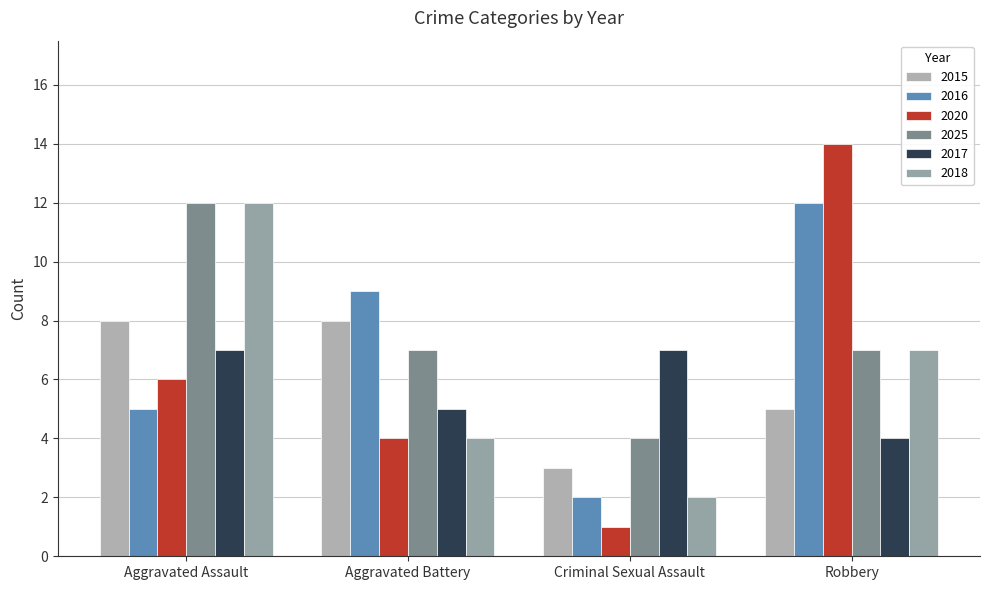

Which series changed the most between Aggravated Assault and Robbery?

2020